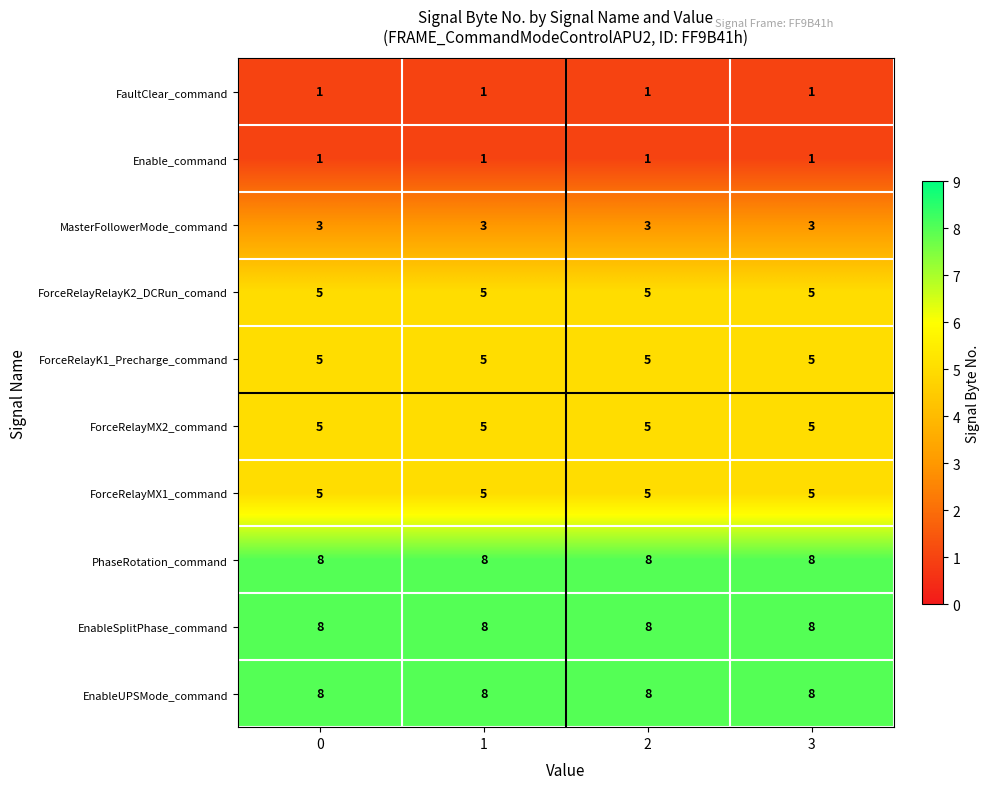

What value does the EnableSplitPhase_command series have at 3?

8